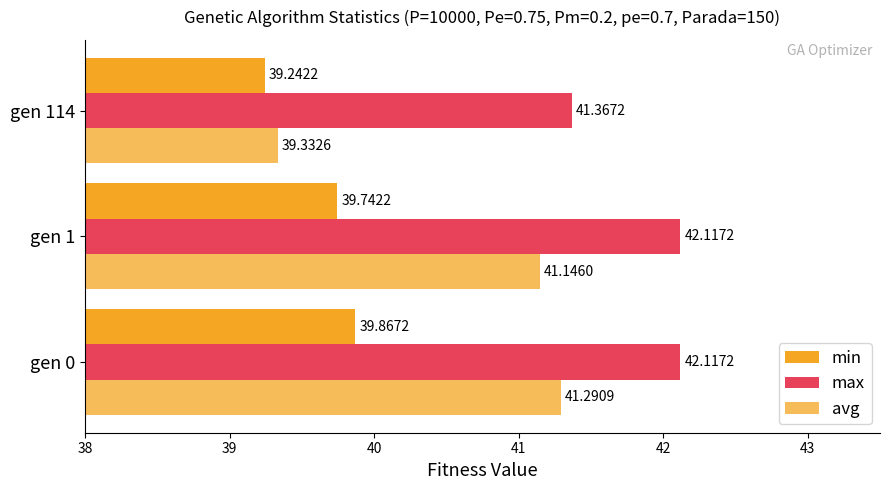

List the series in order of their peak value, lowest first.

min, avg, max